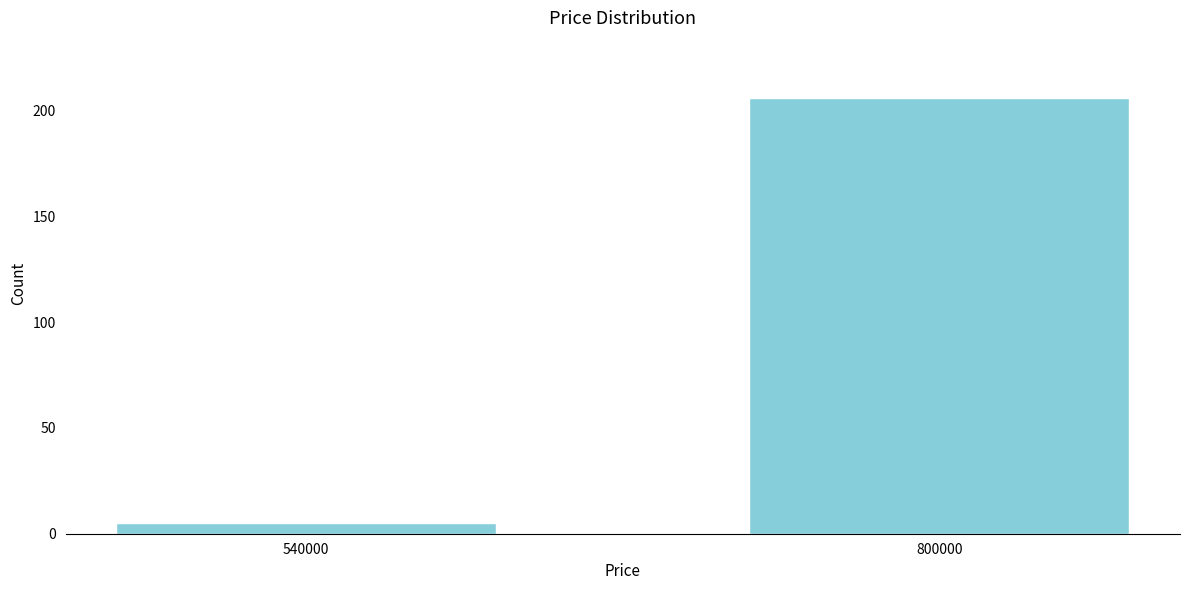

Reading left to right, transcribe all the data shown in this chart.

540000=5	800000=206